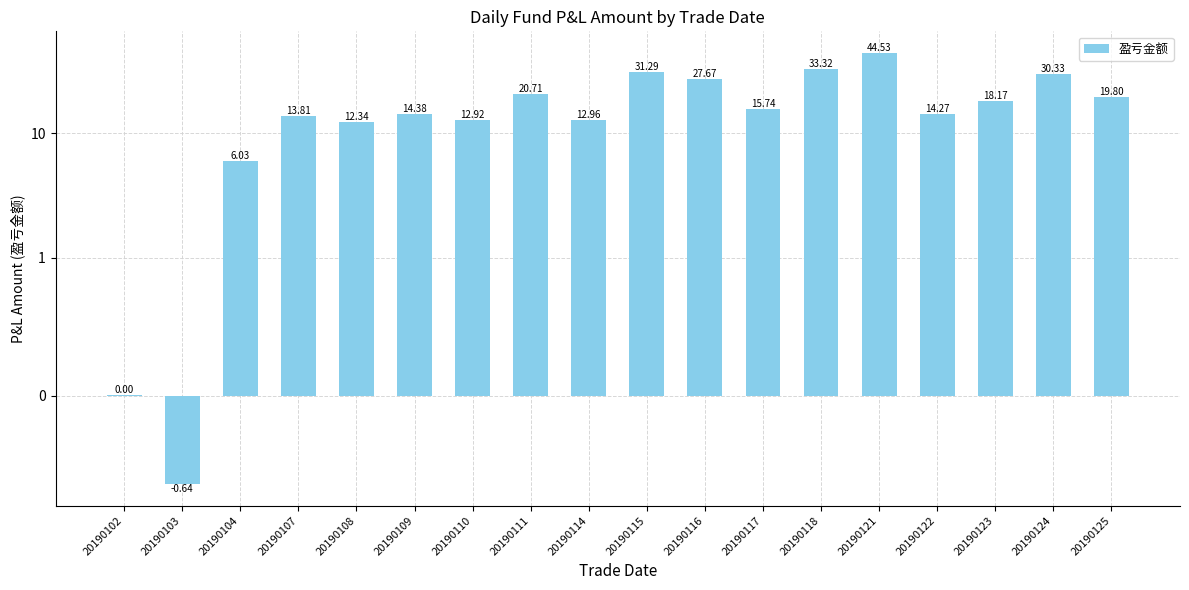

List the labels in order of value, largest first.

20190121, 20190118, 20190115, 20190124, 20190116, 20190111, 20190125, 20190123, 20190117, 20190109, 20190122, 20190107, 20190114, 20190110, 20190108, 20190104, 20190102, 20190103